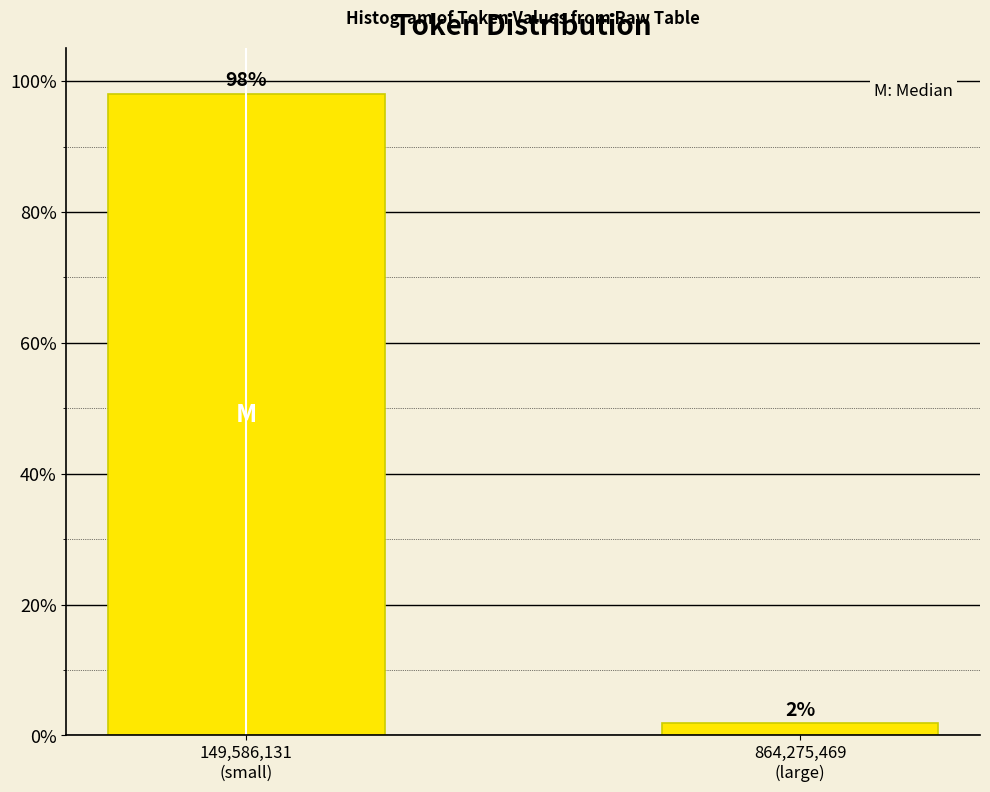

What is the average value?

50.0